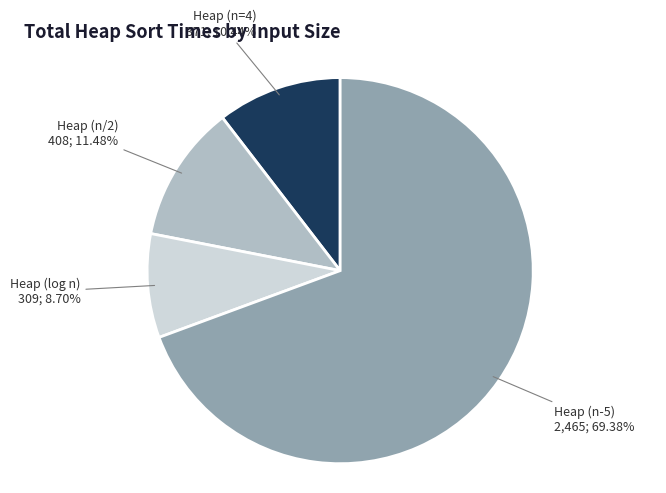

Is there any slice that represents more than half of the pie?

Yes